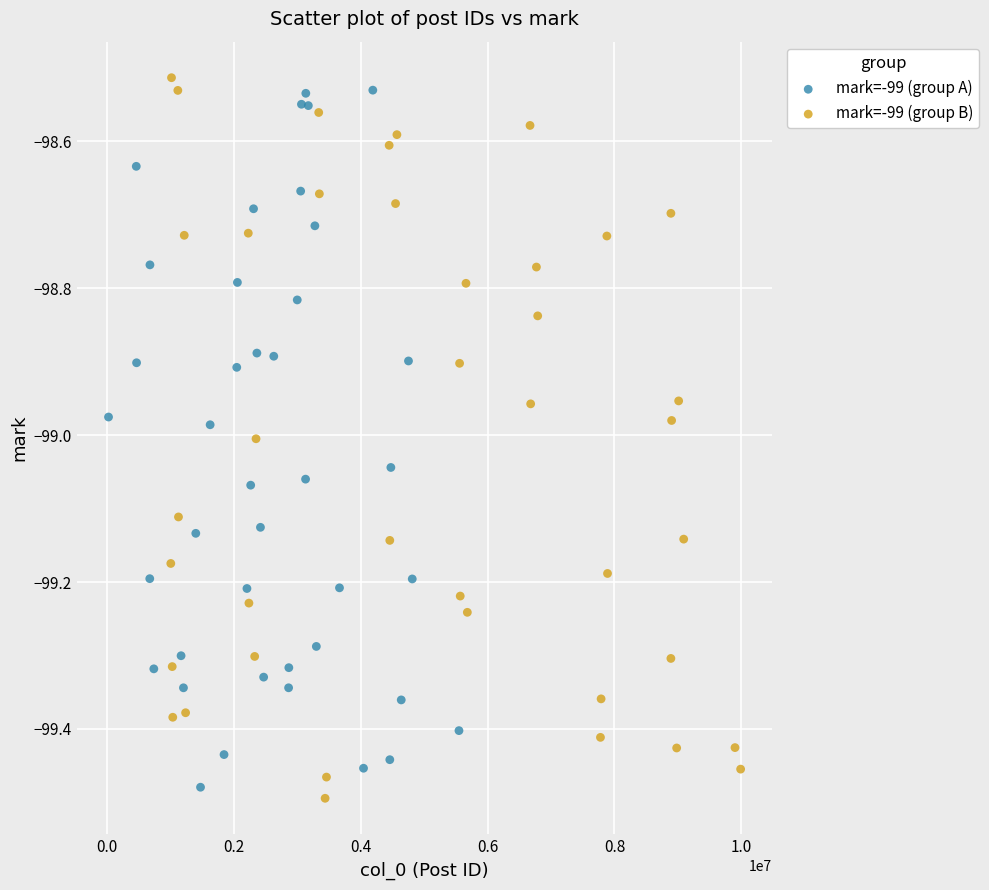

What are all the series names shown in the legend?

mark=-99 (group A), mark=-99 (group B)